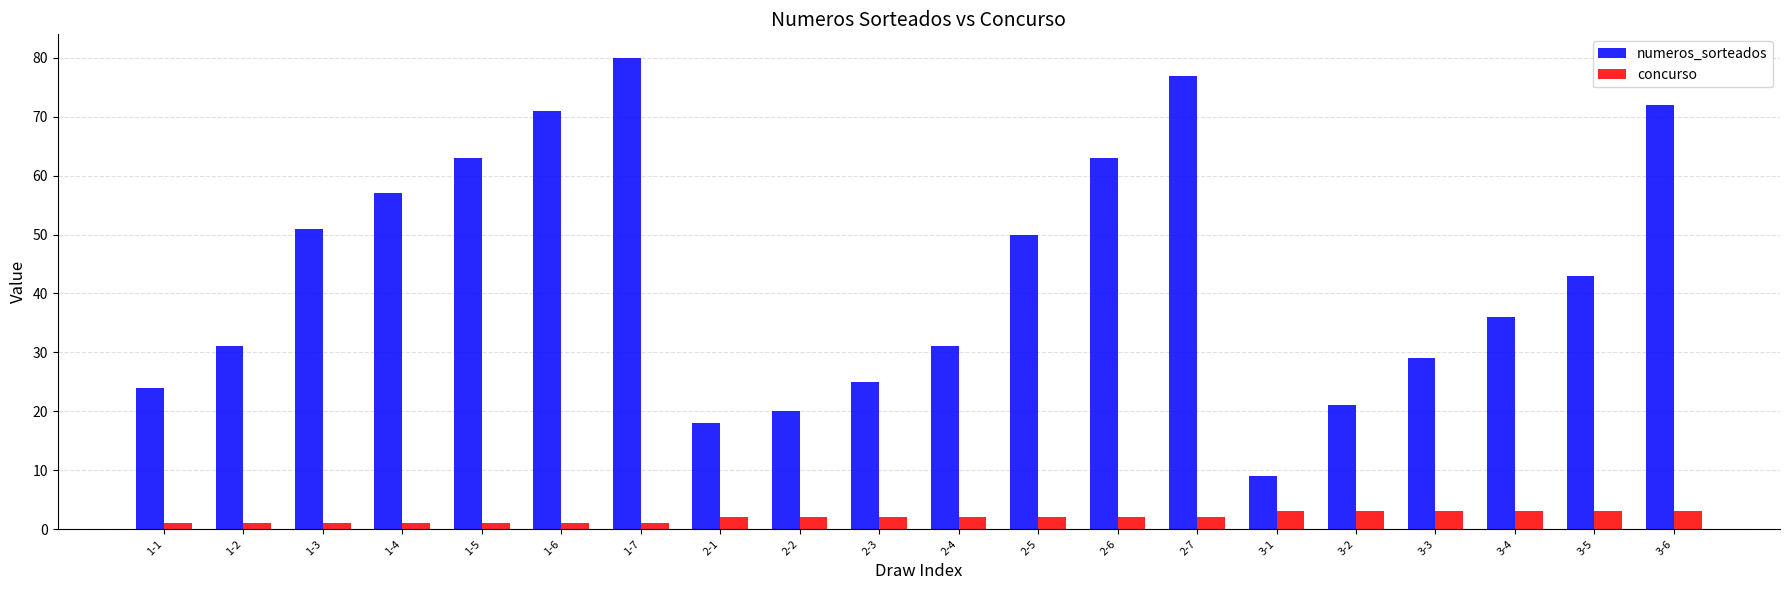

Which series changed the most between 1-4 and 2-7?

numeros_sorteados